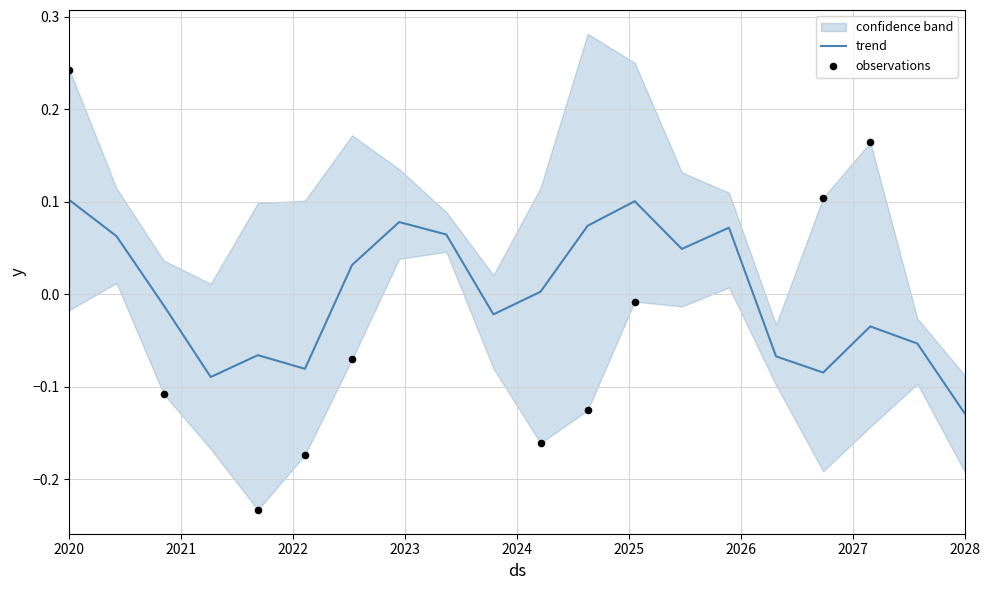

At which label does trend reach its minimum?

2028